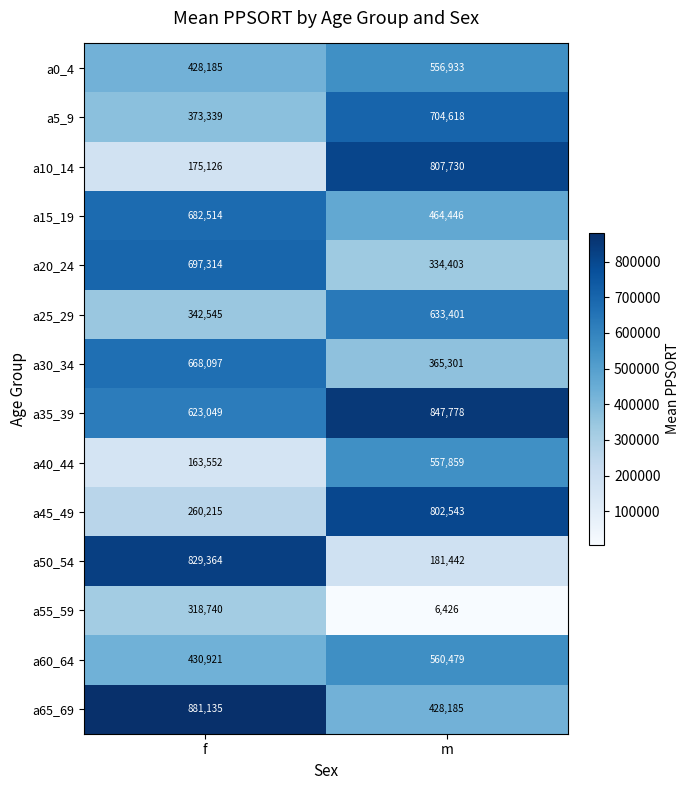

What is the difference between the highest and lowest values at f?

717583